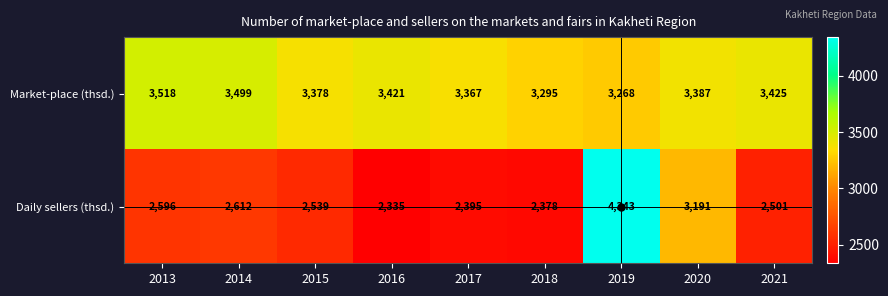

The Market-place (thsd.) series shows 3378 at 2015. True or false?

True